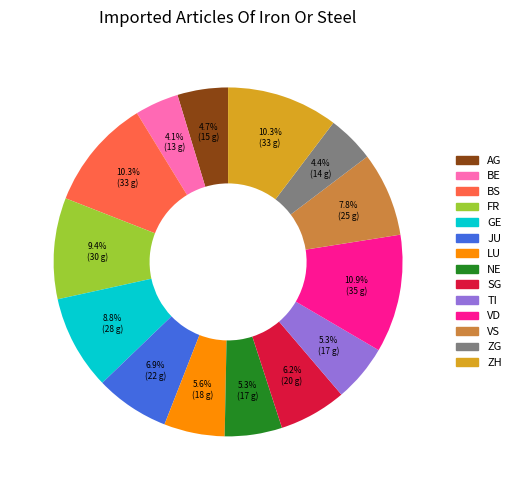

What portion of the pie excludes ZH?

89.7%